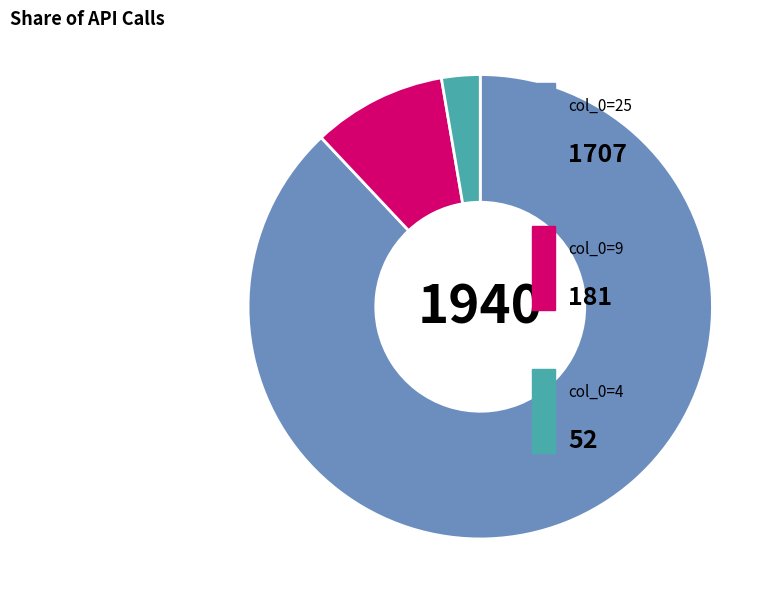

Does any single category account for the majority?

Yes